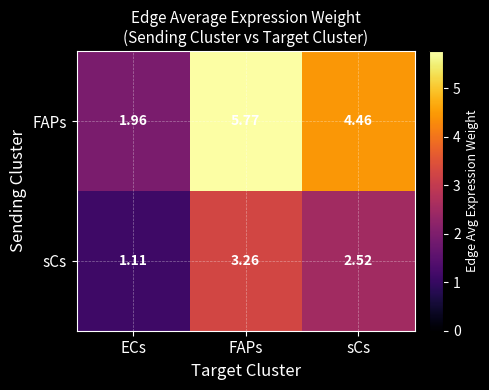

How many data points in FAPs are less than 4?

1